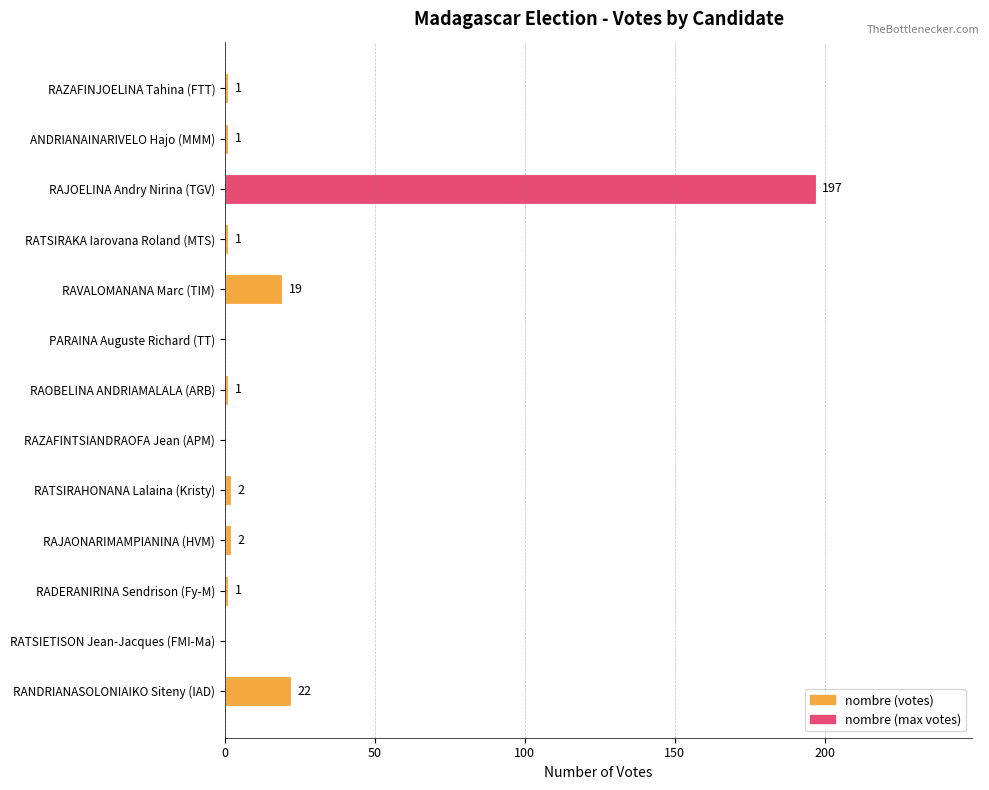

What is the sum of all values?

247